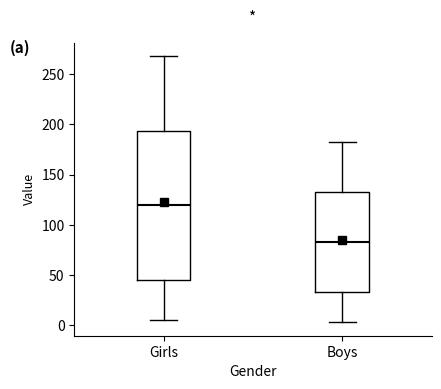

Which box has the highest median line?

Girls